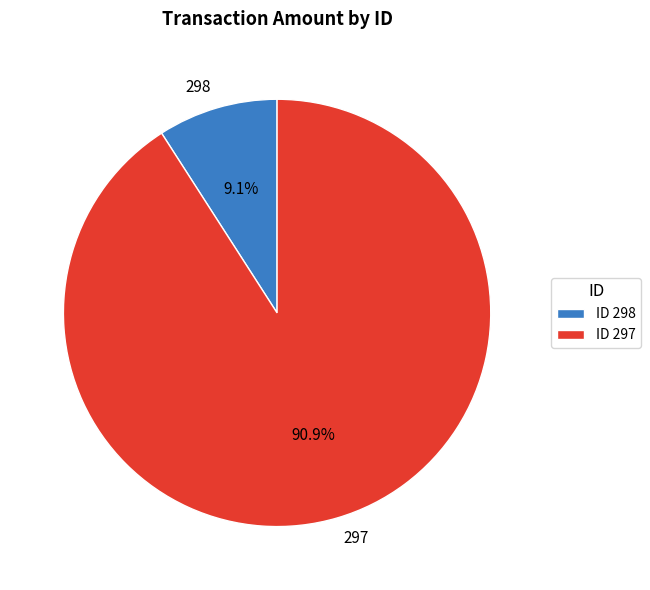

Which slice is the largest?

297